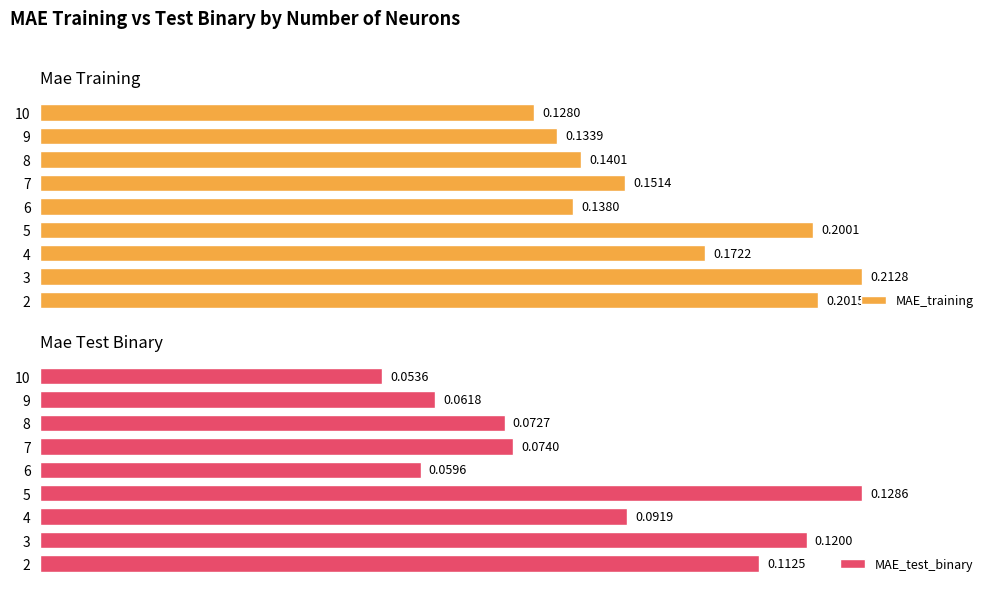

What is the highest value of the MAE_training series?

0.2